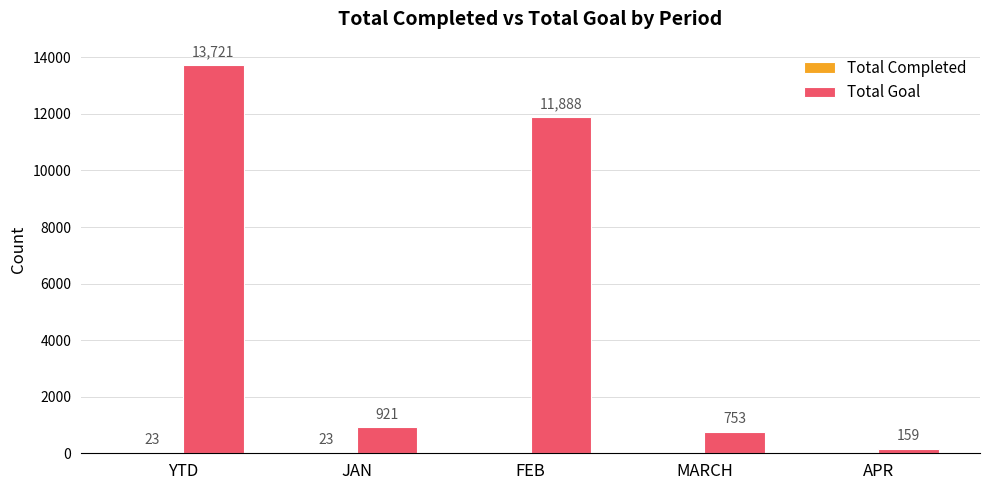

The value of Total Goal at FEB is 20305. True or false?

False